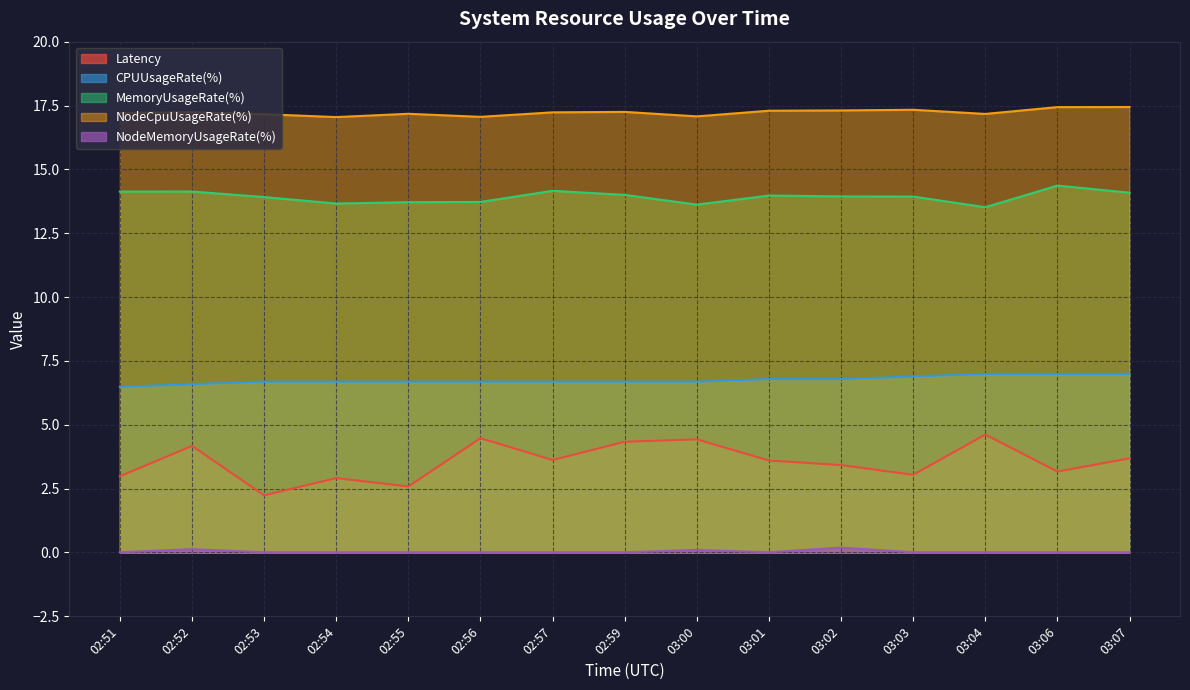

What is the difference between the maximum and second lowest values in the CPUUsageRate(%) series?

0.4